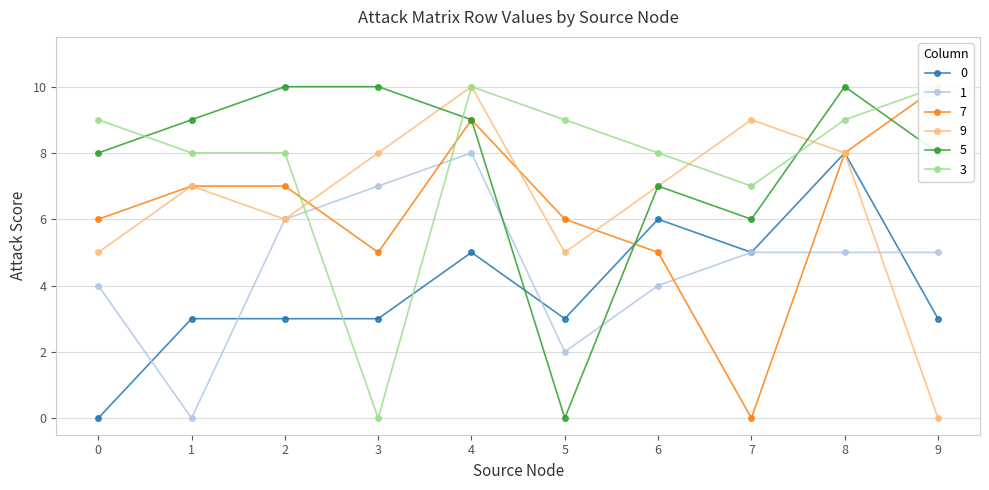

At which label is 7 closest to 5?

3